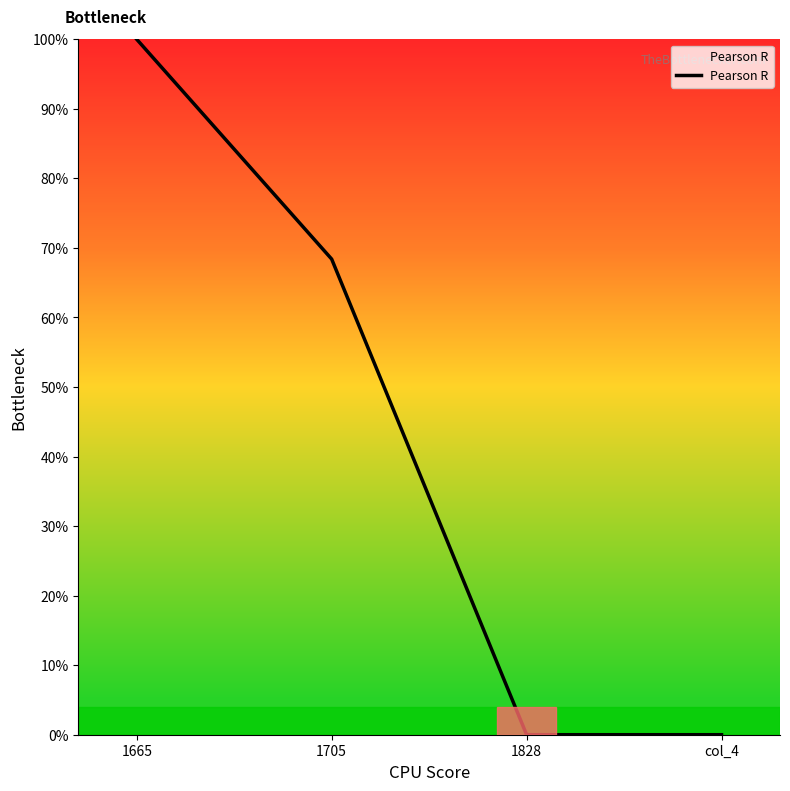

Reading left to right, list all the values displayed in this chart.

1.0	0.7	0.0	0.0